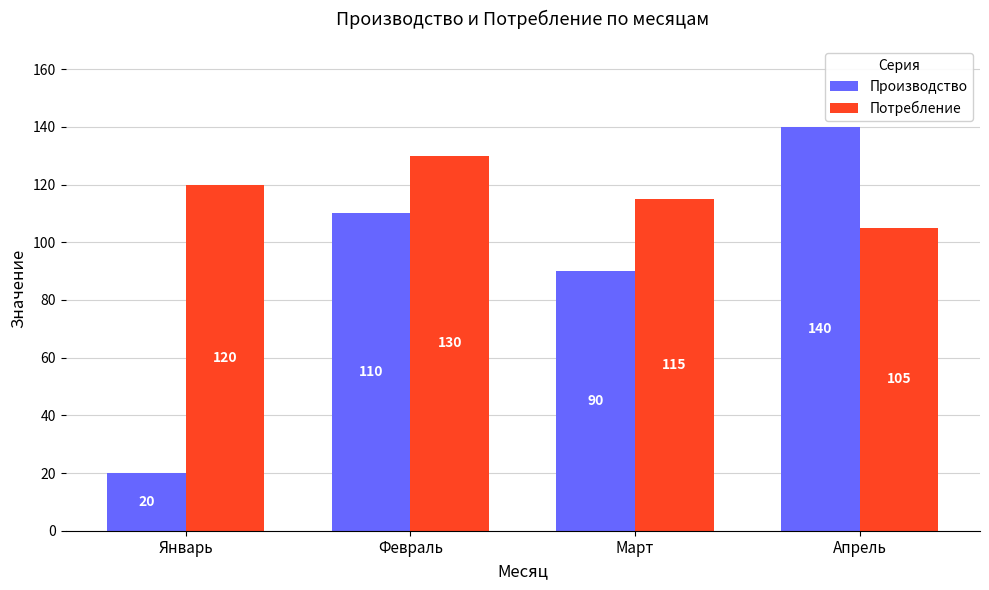

How many bars are there in each group?

2